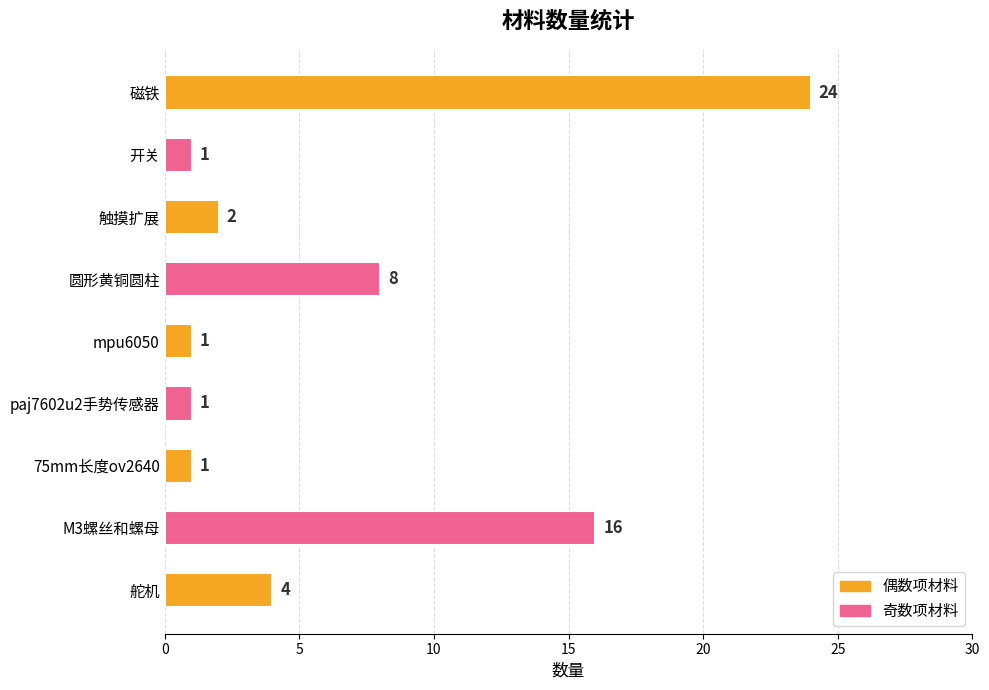

What is the difference between the maximum and minimum values?

23